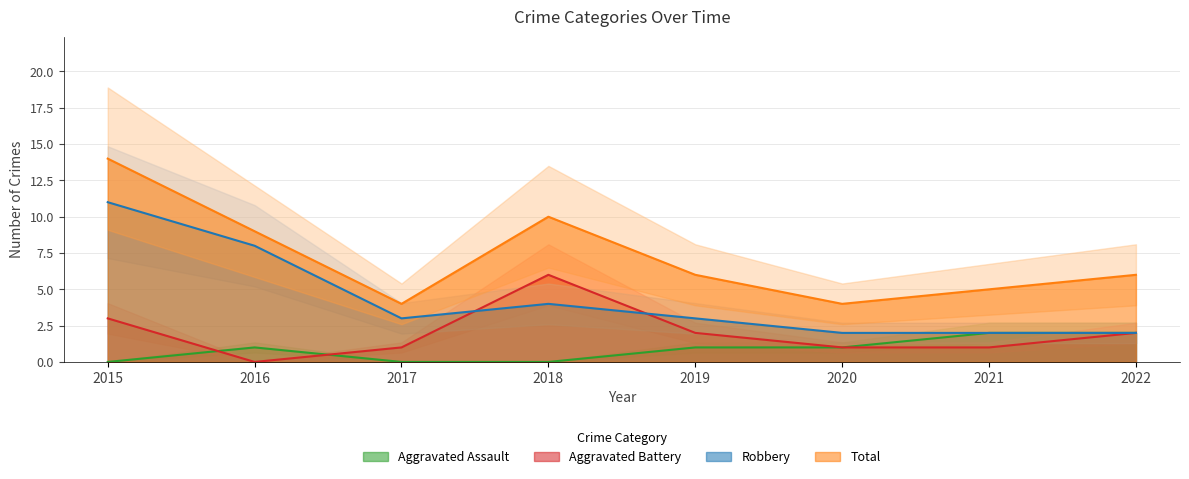

What is the lowest value of the Robbery series?

2